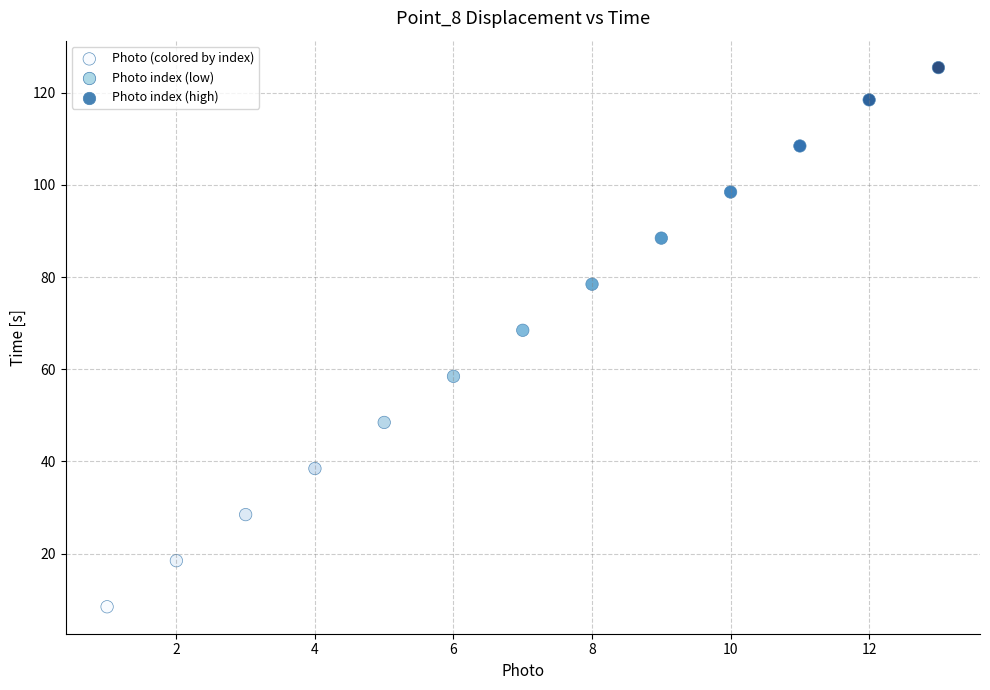

What Y value in the scatter plot is closest to 66?

68.5